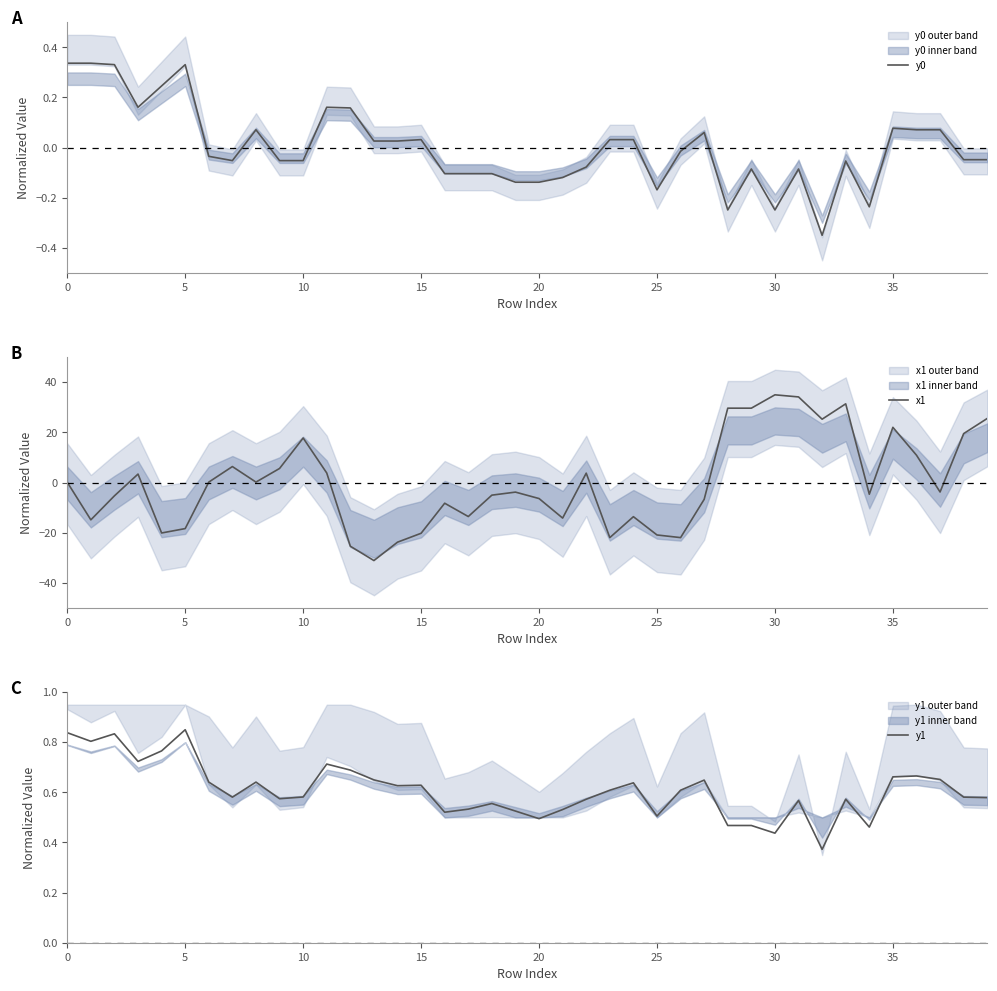

At which category does the chart reach its peak across all series?

30